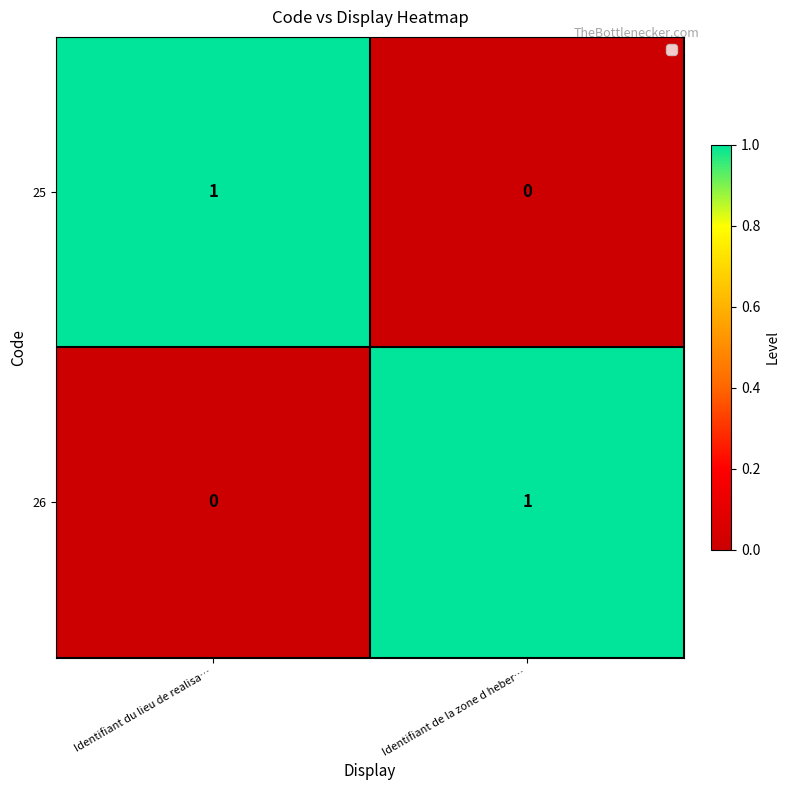

Rank the series at Identifiant du lieu de realisa… from highest to lowest value.

25, 26